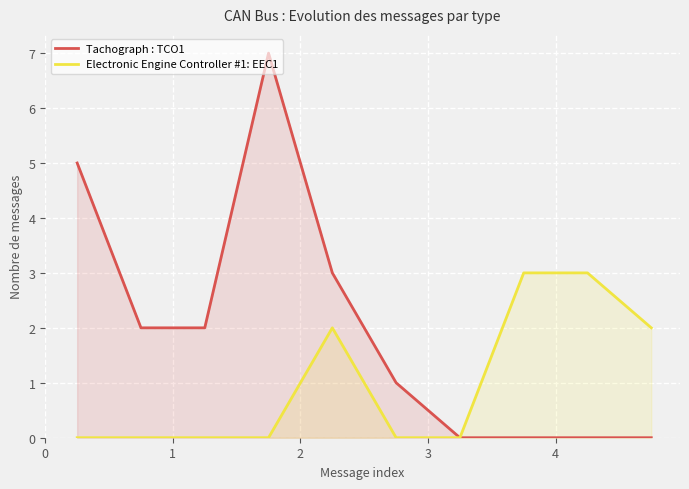

List the series in order of their peak value, lowest first.

Electronic Engine Controller #1: EEC1, Tachograph : TCO1